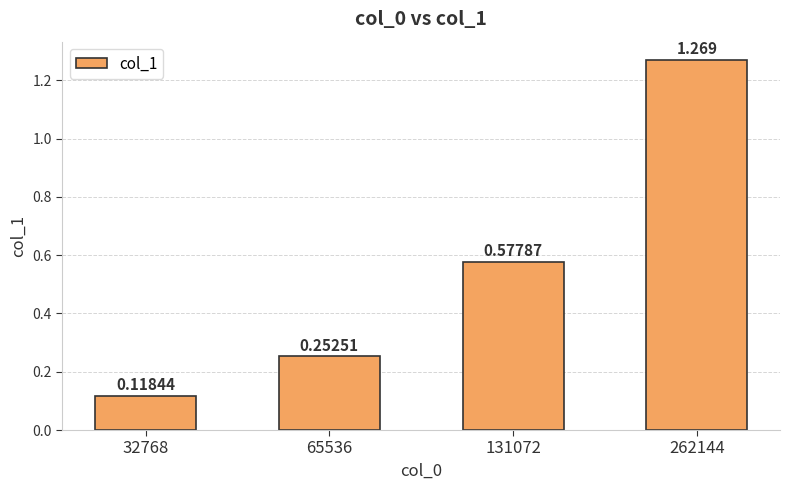

What is the maximum value shown in the chart?

1.3